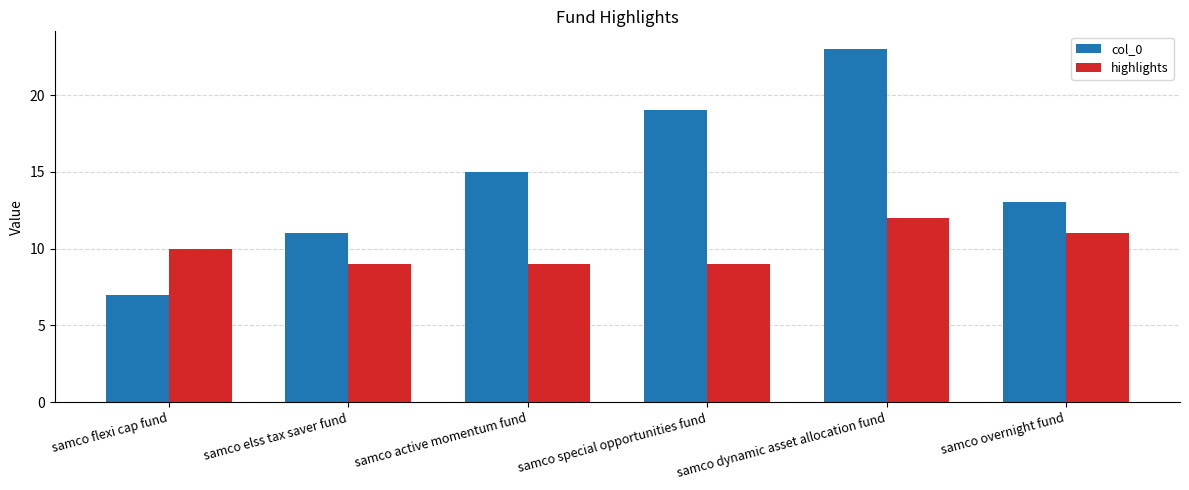

What is the difference between the second highest and second lowest values in the highlights series?

2